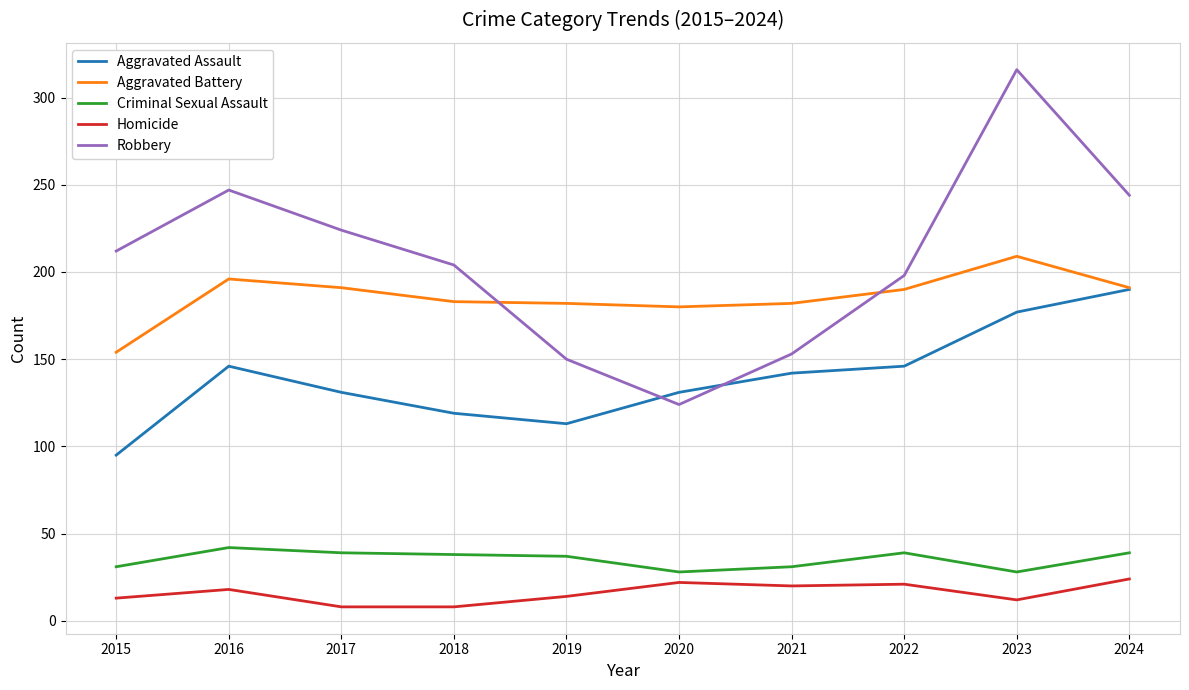

Is the value of Homicide at 2022 greater than the value of Criminal Sexual Assault at 2018?

No